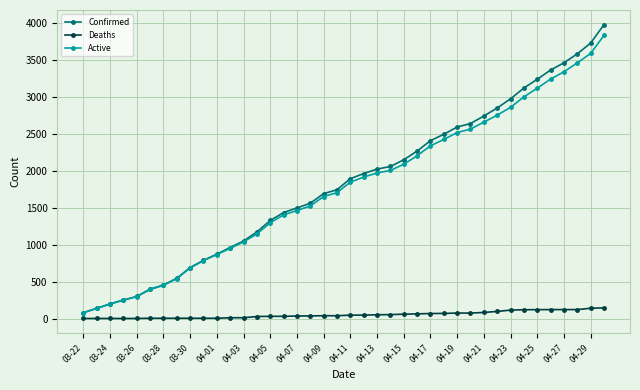

True or false: Active has more than 2 points higher than both neighbors.

False